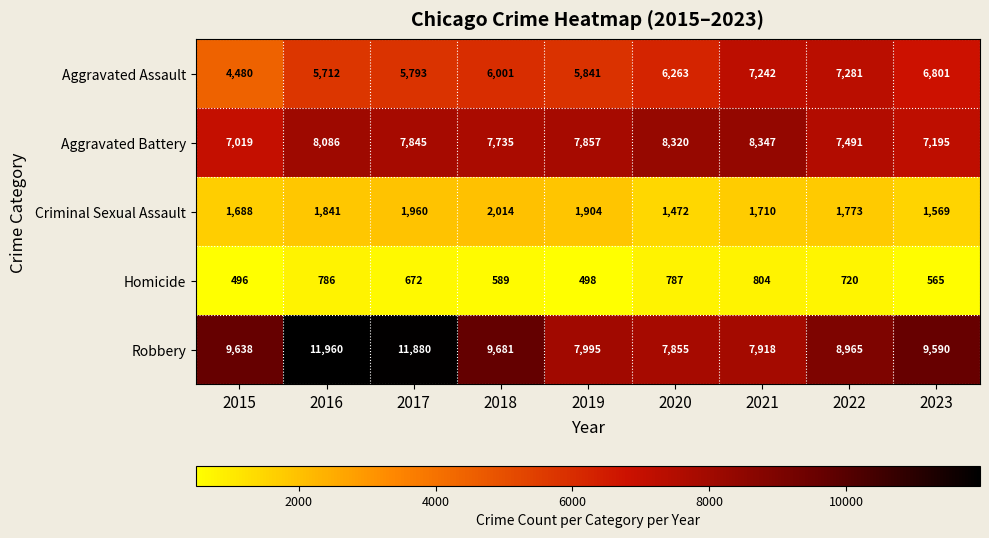

What value does the Aggravated Assault series have at 2022, to the nearest 10?

7280